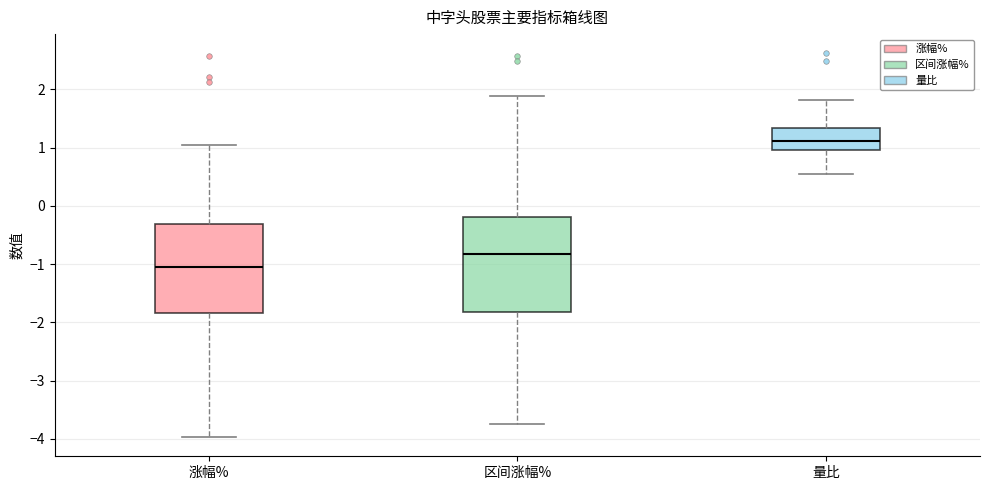

Which box's median line is the lowest?

涨幅%